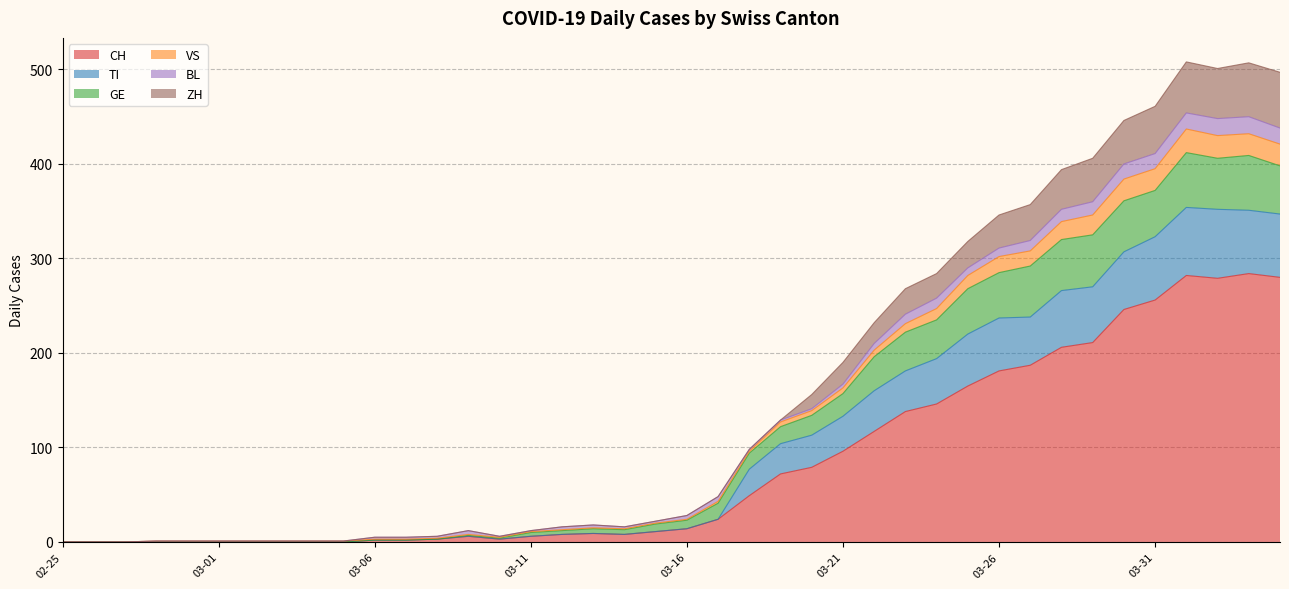

At how many categories does at least one series exceed 394?

7